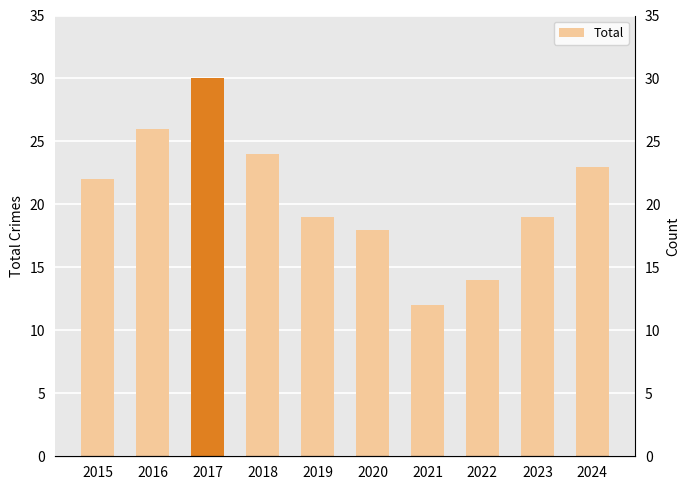

What is the change in value from 2020 to 2021?

-6